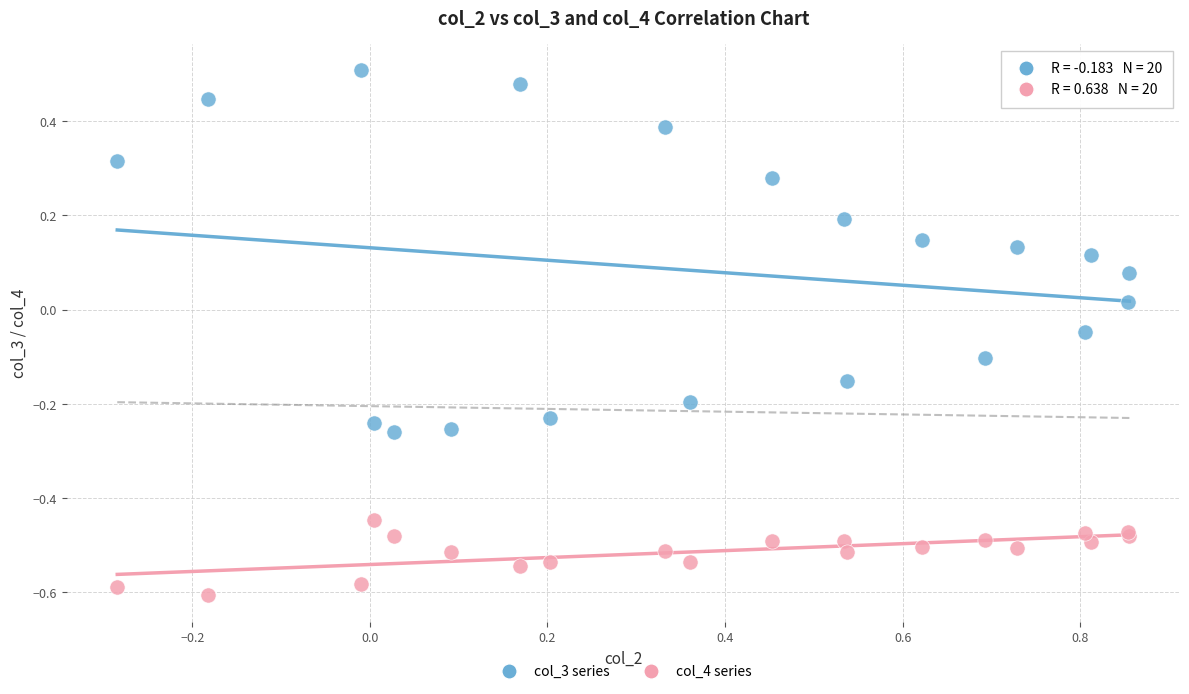

Which series contains the lowest Y value?

col_4 series